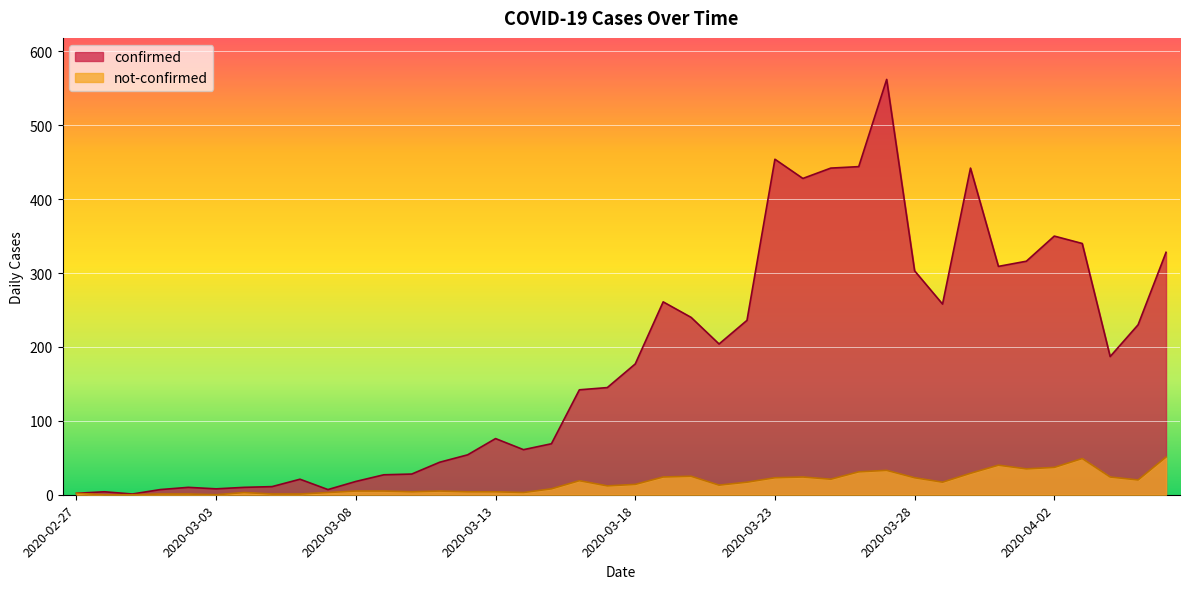

Between 2020-03-20 and 2020-03-29, which series saw the biggest shift?

confirmed